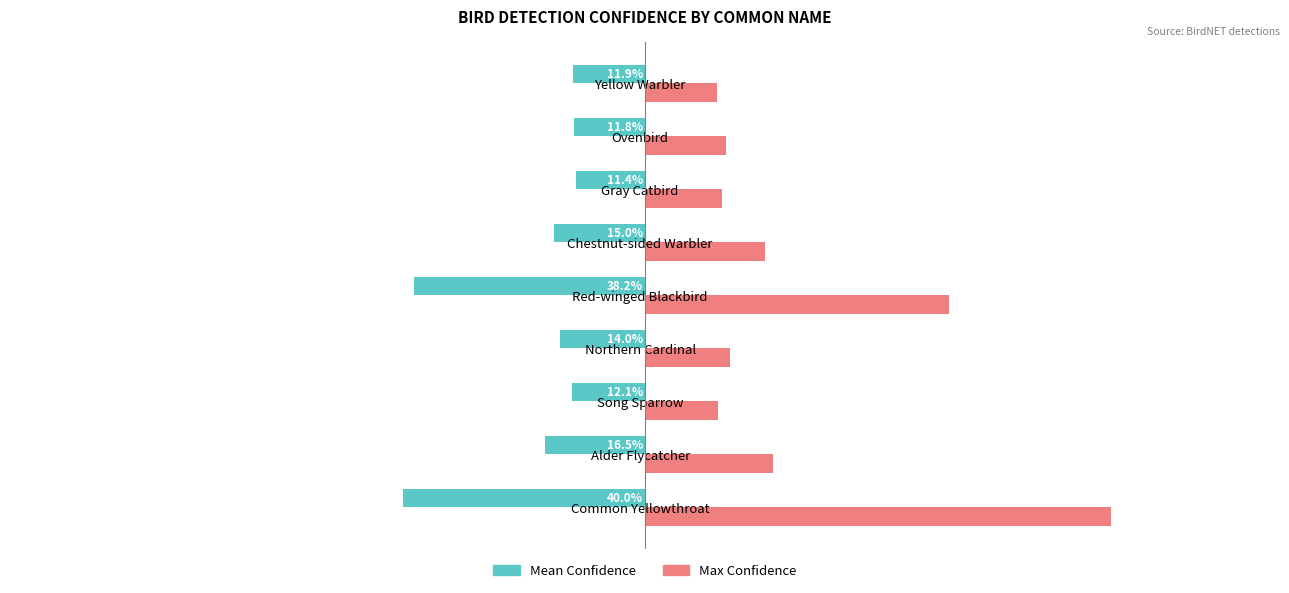

What are all the series names shown in the legend?

Mean Confidence, Max Confidence